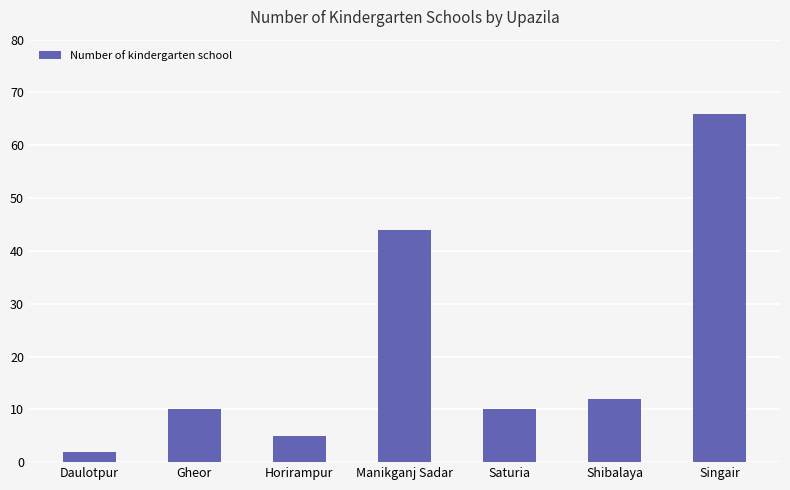

Which category has the highest value across all series?

Singair